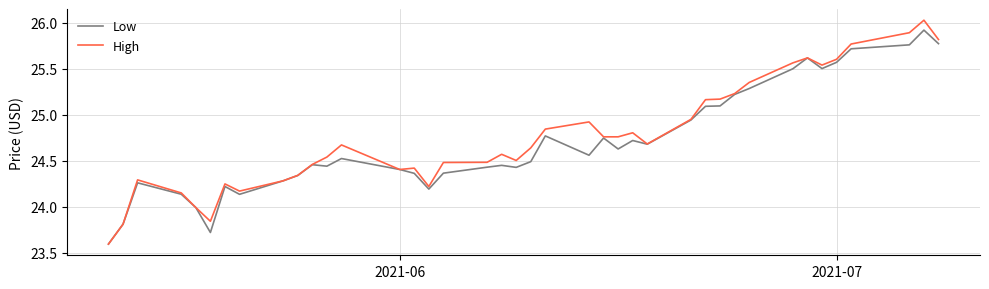

Which series has the widest spread of values?

High